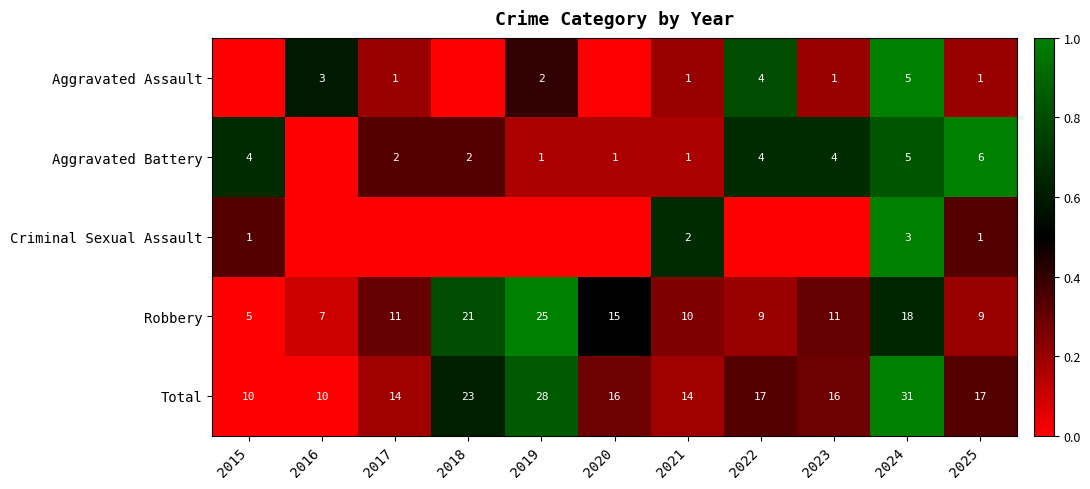

What is the difference between the second highest and second lowest values in the Total series?

18